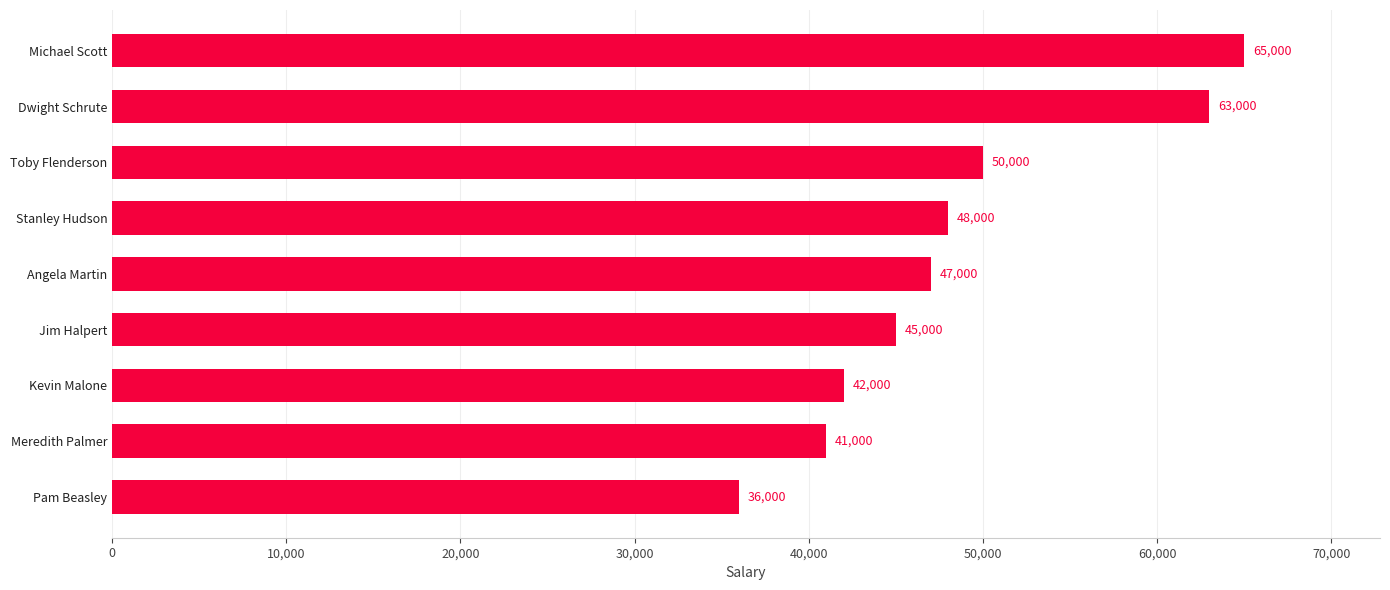

The value at Meredith Palmer is 53559. True or false?

False